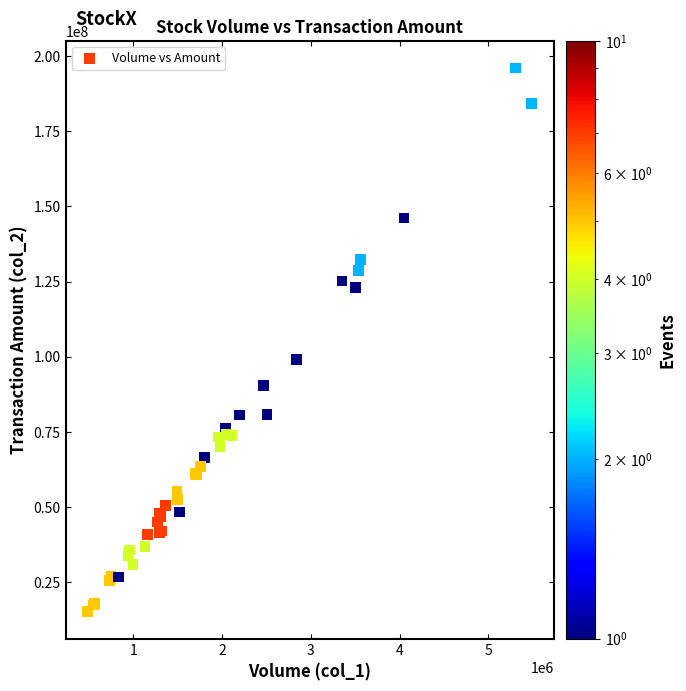

What Y value in the scatter plot is closest to 105662812?

99077350